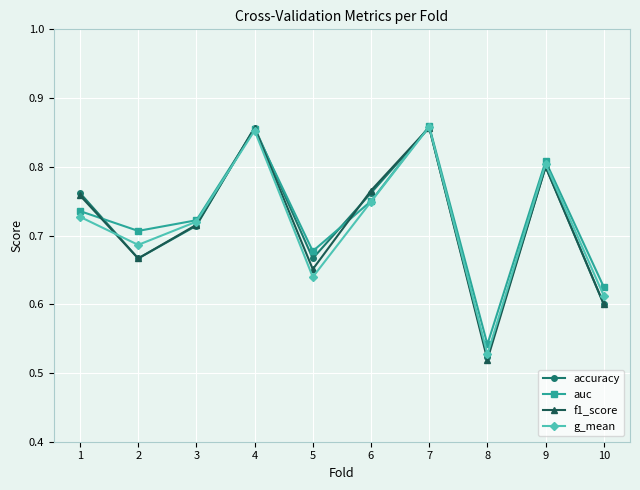

Between 1 and 5, which series saw the biggest shift?

f1_score